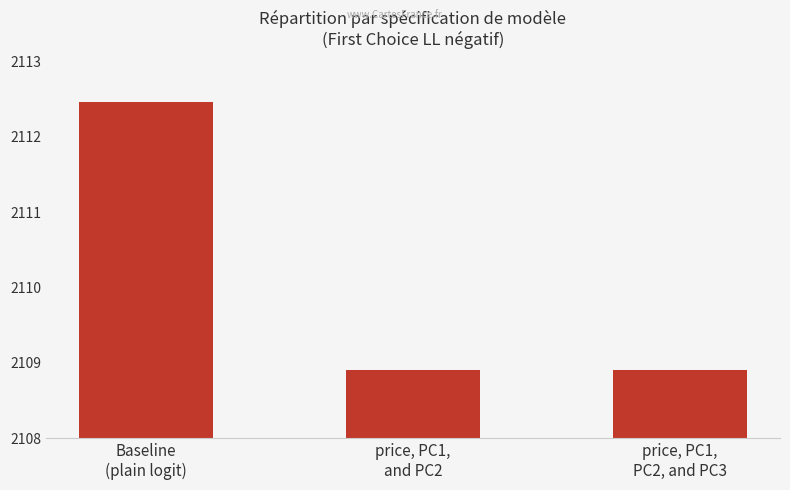

Reading right to left, what are all the values shown in this chart?

2108.9	2108.9	2112.5